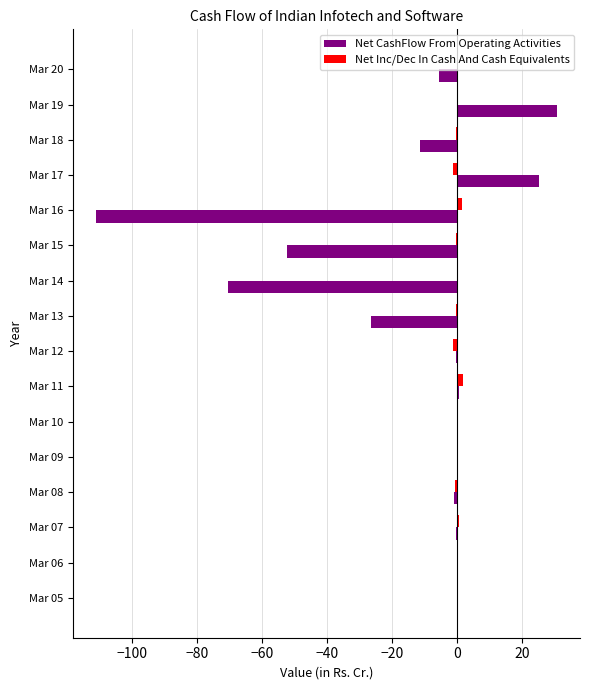

At which category is the sum across all series the highest?

Mar 19